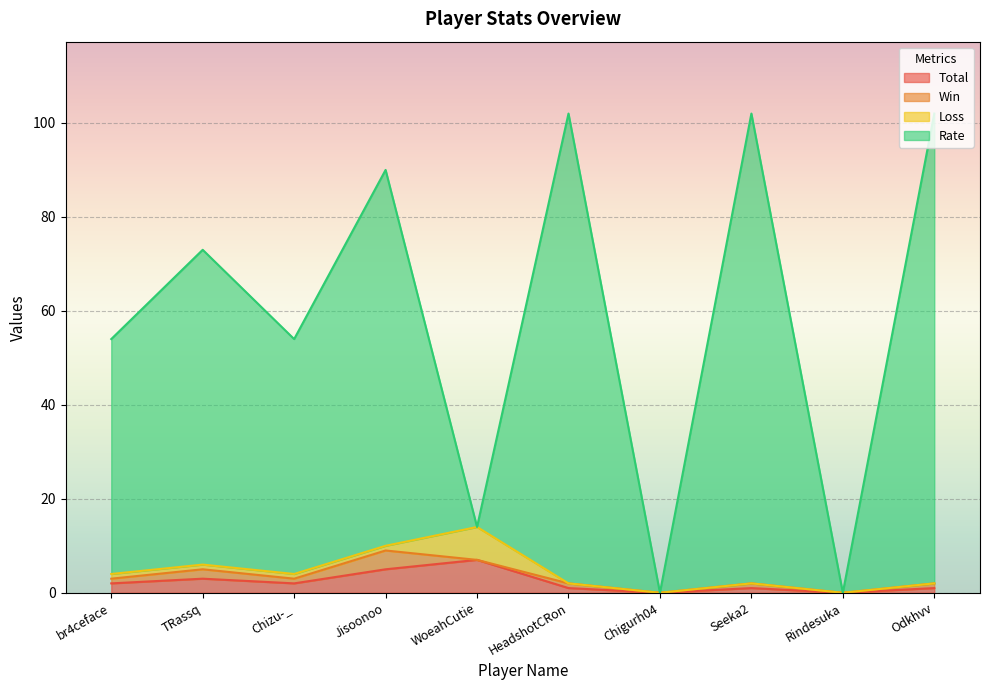

Between WoeahCutie and br4ceface, which is larger?

WoeahCutie